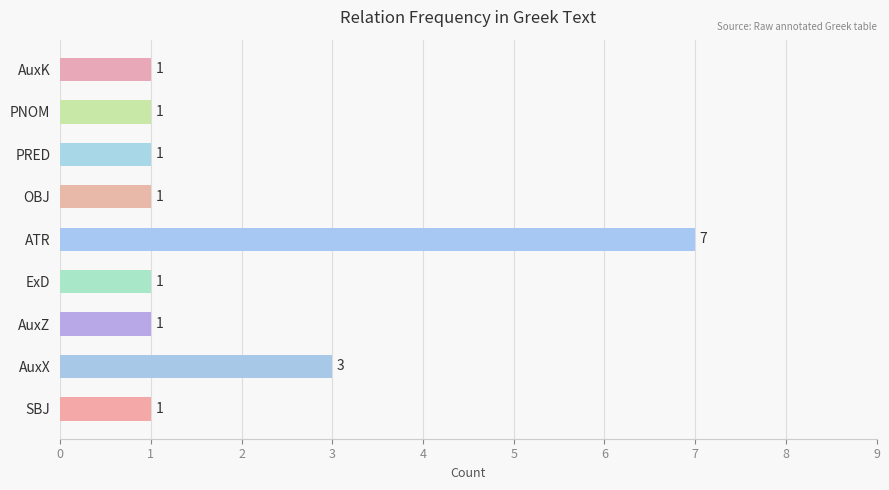

At which category does the chart reach its peak across all series?

ATR